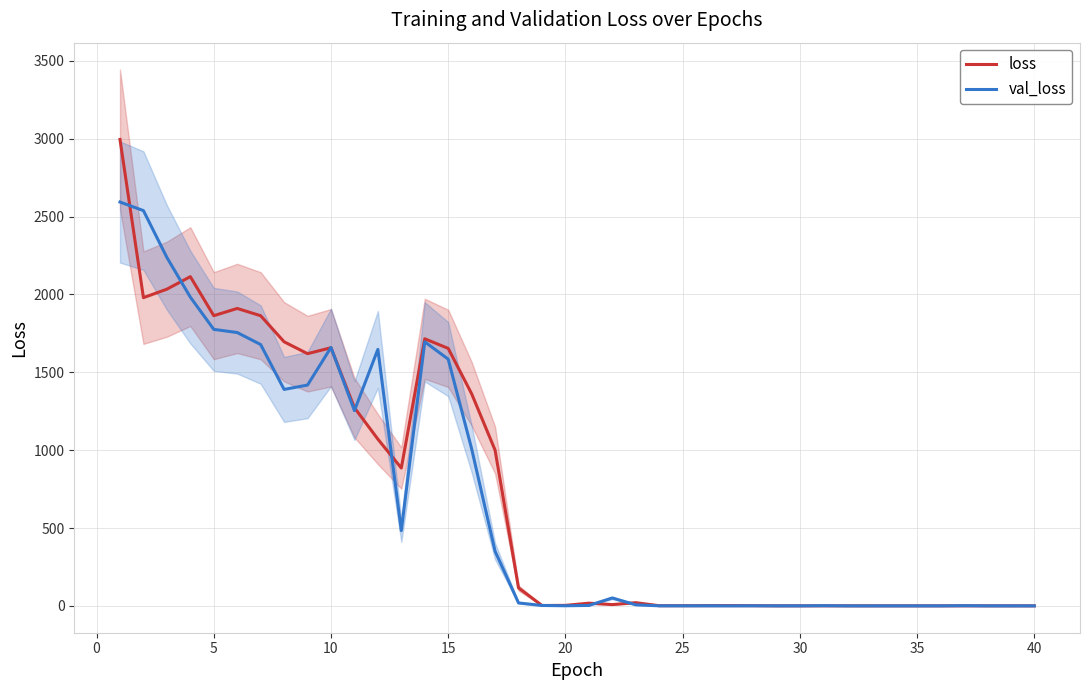

What is the maximum value for val_loss?

2593.6